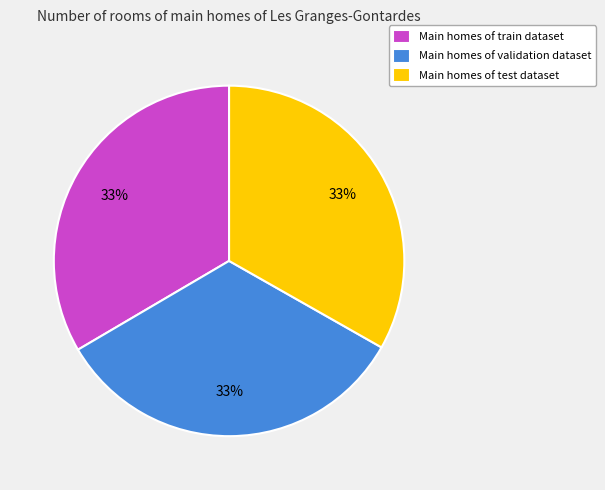

Combined, do Main homes of test dataset and Main homes of validation dataset account for over 50%?

Yes